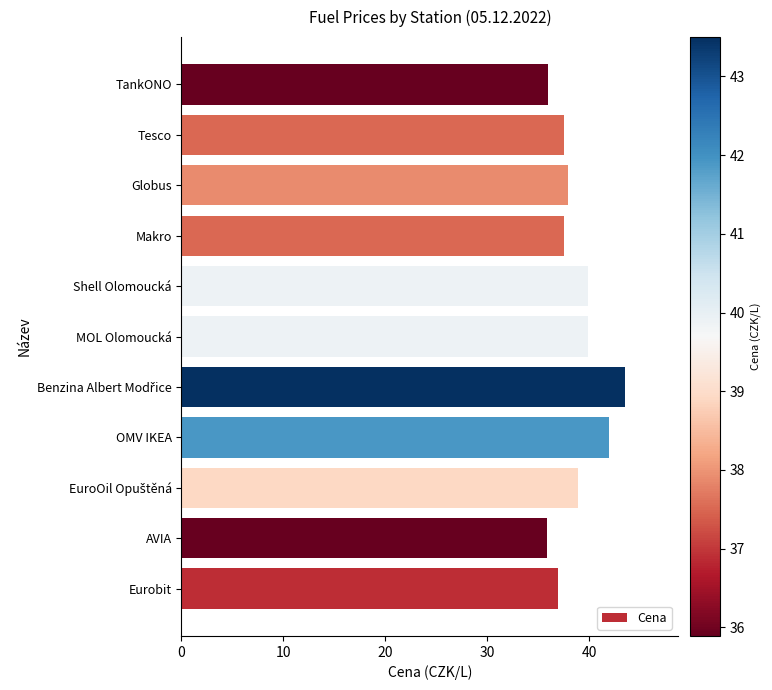

Is it true that the value at MOL Olomoucká is 26.6?

False